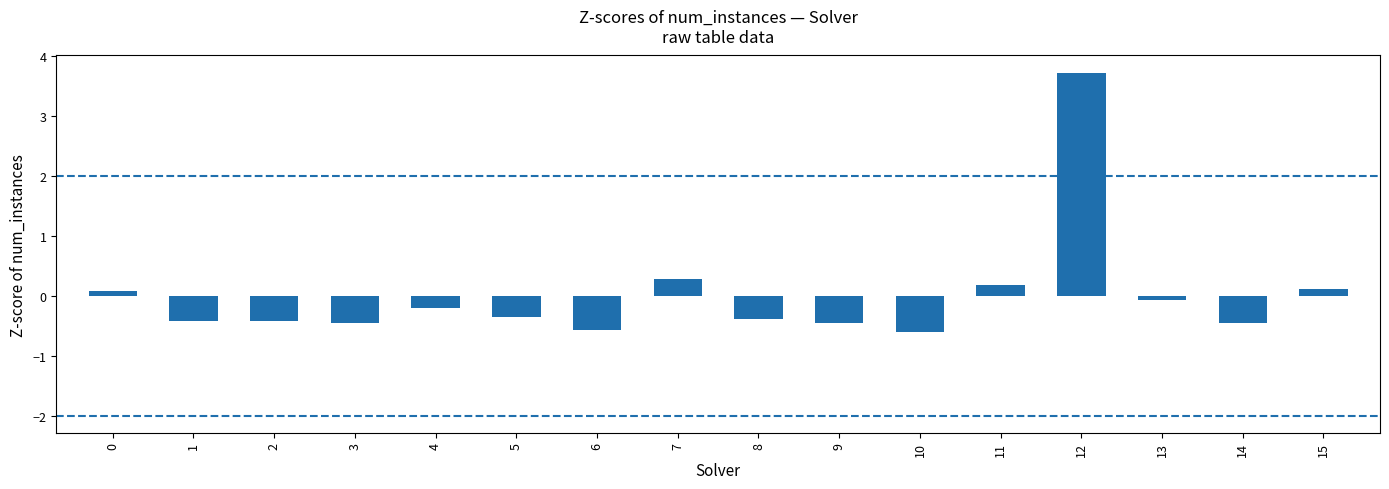

What is the sum of the values at 1 and 10?

-1.0